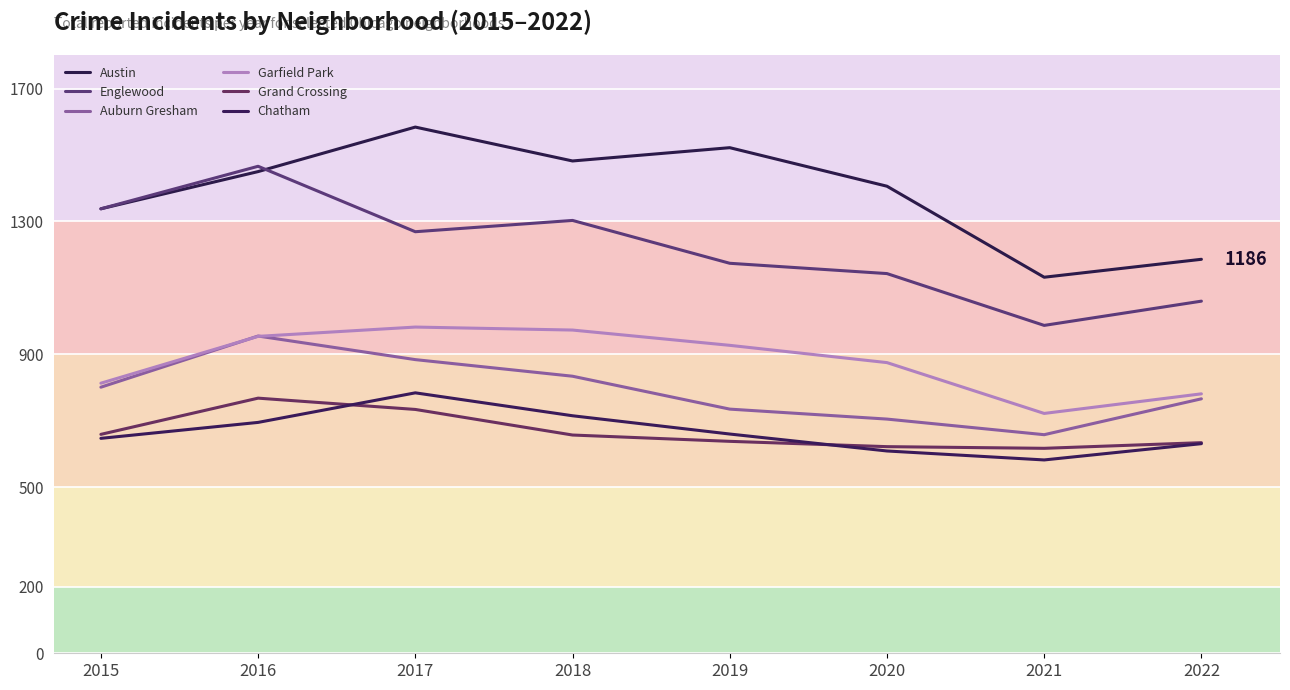

Is the value of Grand Crossing at 2019 greater than the value of Chatham at 2015?

No